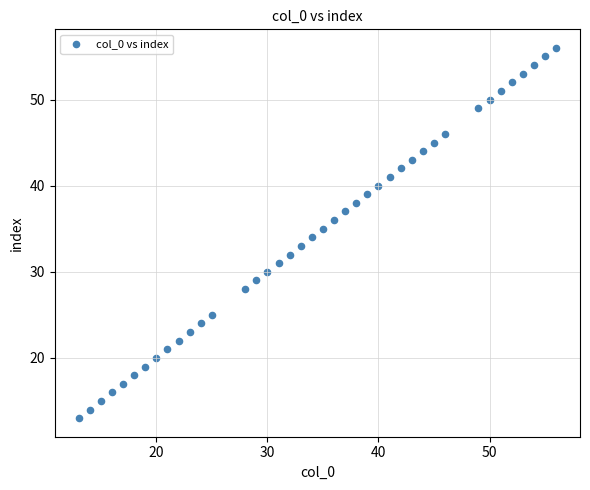

What is the range of X values (max minus min)?

43